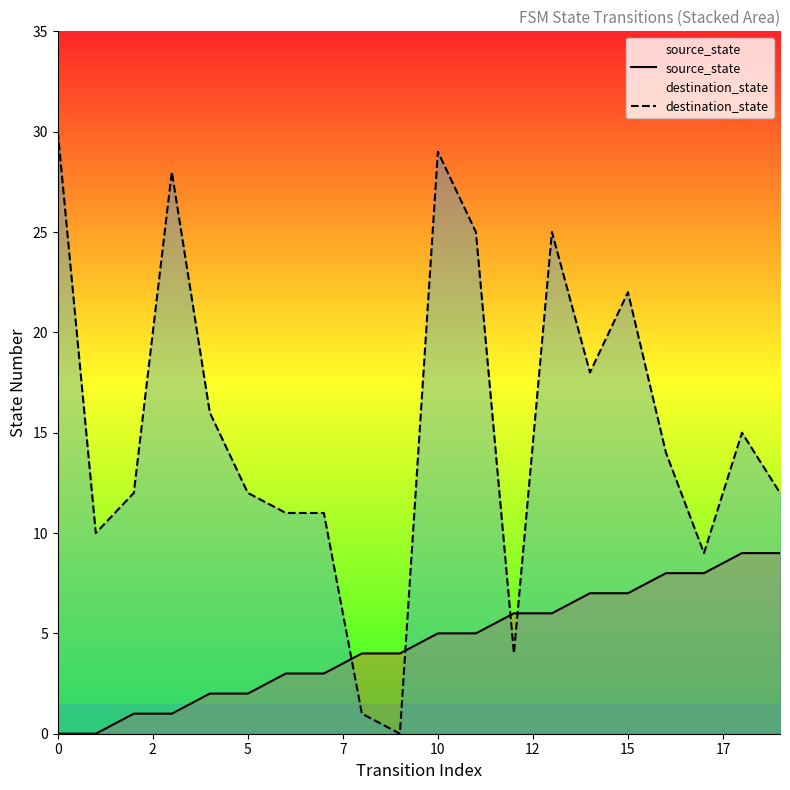

Which series has the widest spread of values?

destination_state